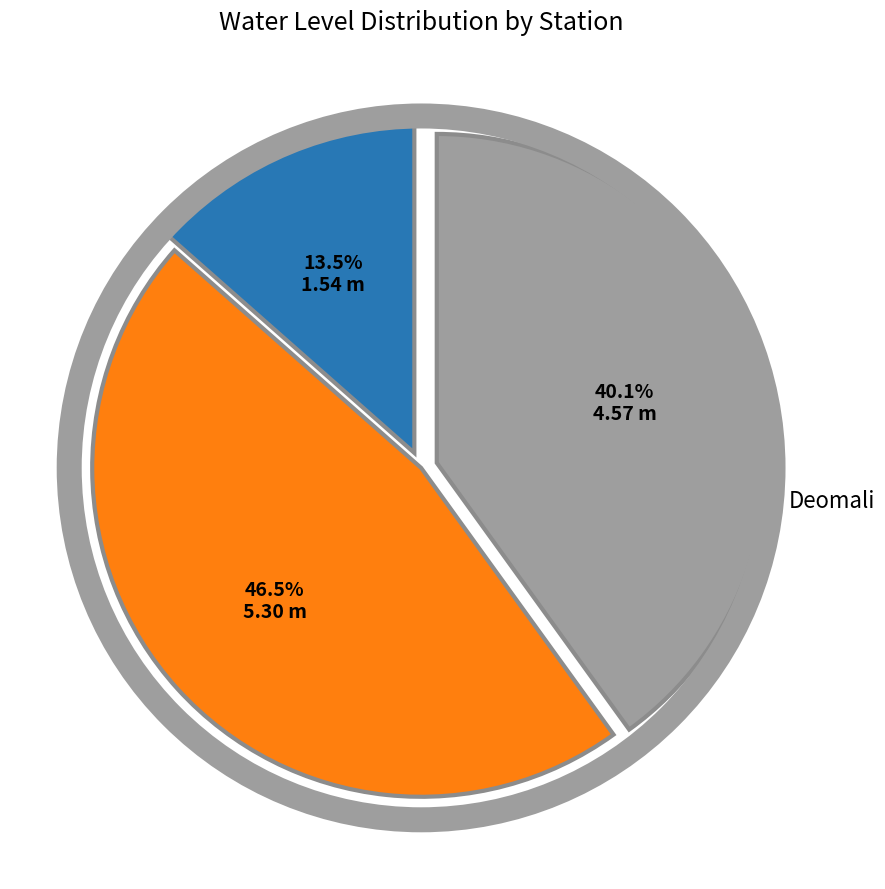

Count the number of slices in the pie.

3